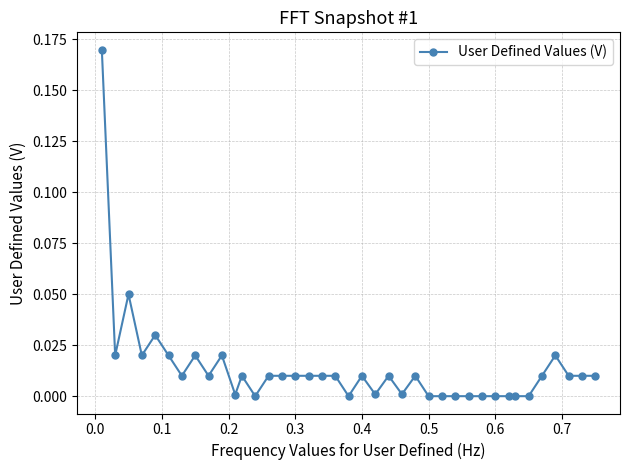

What is the sum of all values?

0.5